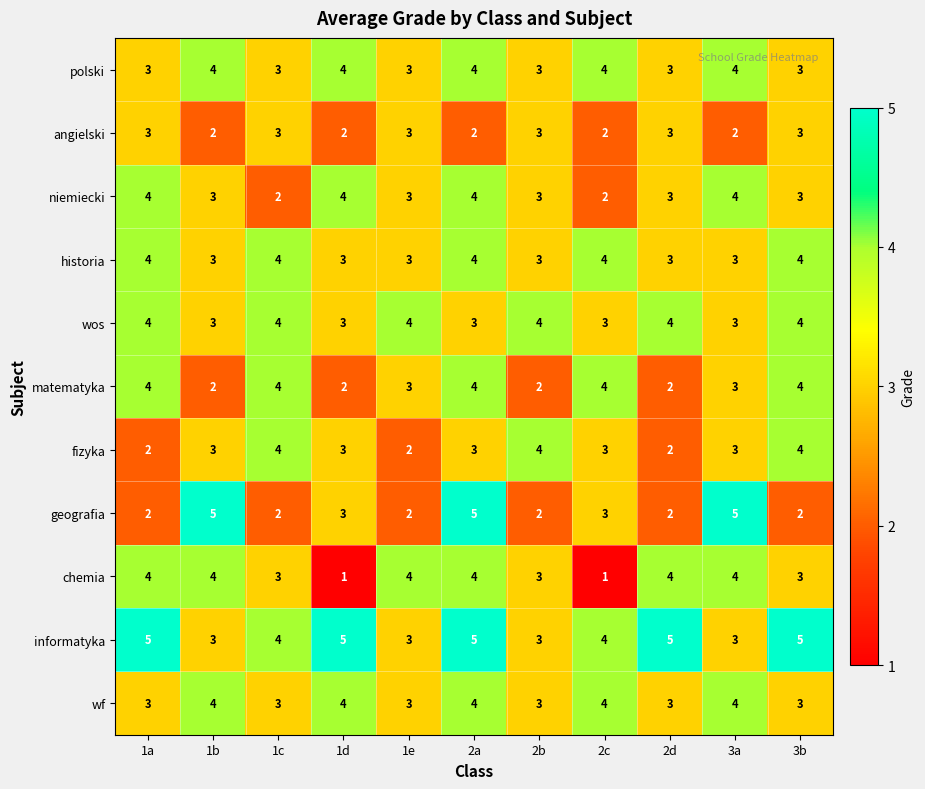

Between 1e and 2b, which series saw the biggest shift?

fizyka